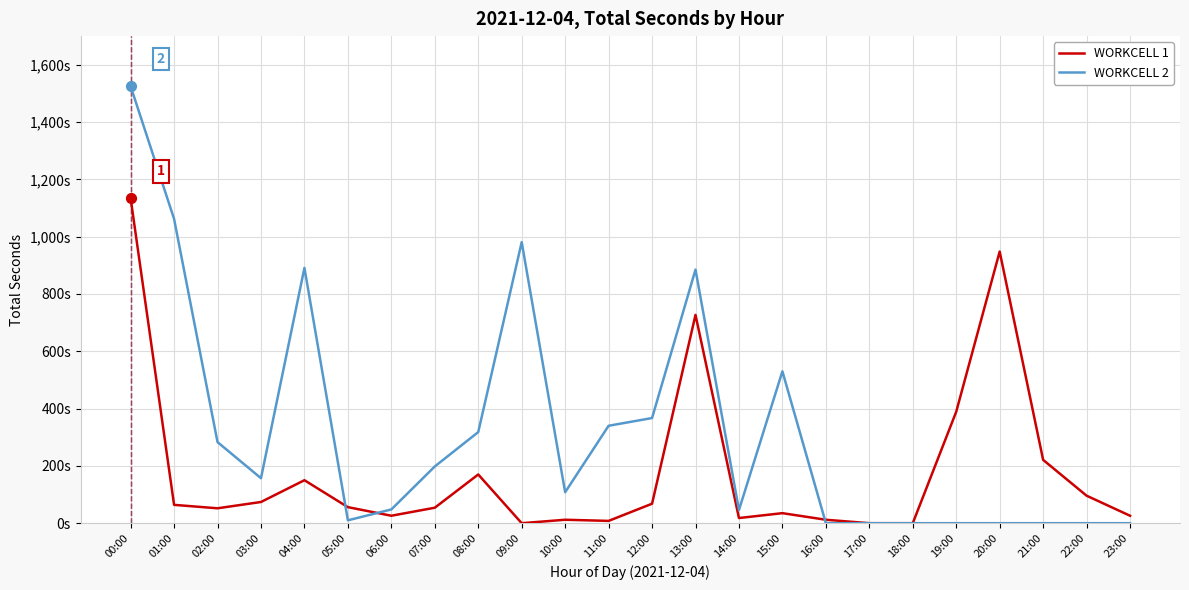

What is the total value across all series at 09:00?

981